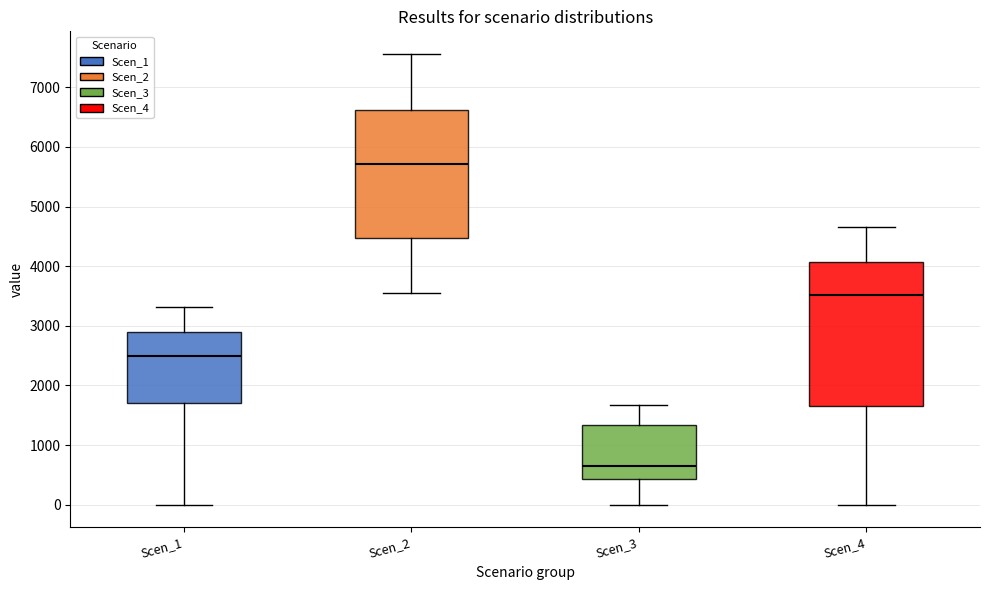

Which box's median line is the lowest?

Scen_3